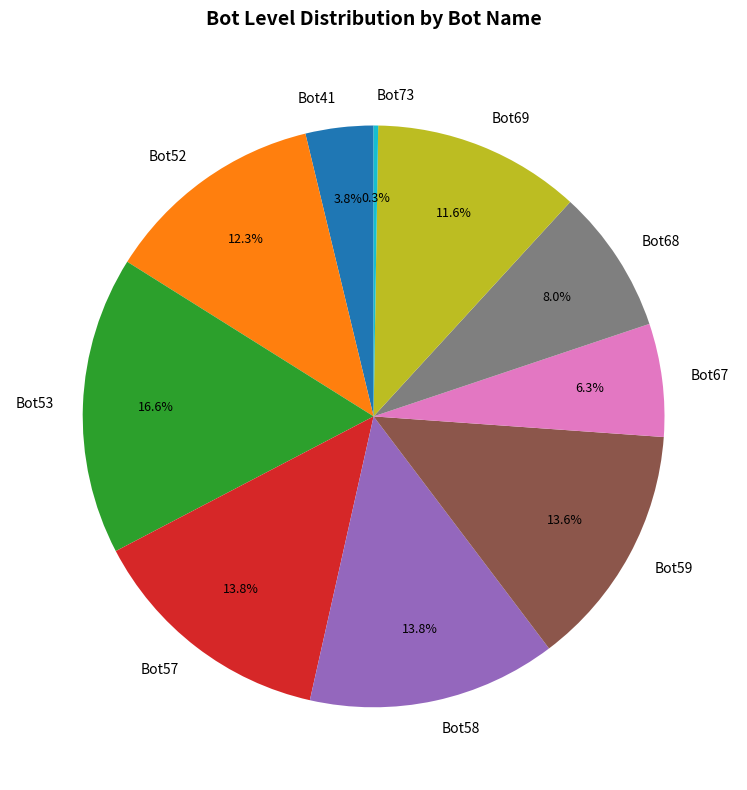

To the nearest percent, what is the difference between the Bot52 and Bot69 slice percentages?

1%